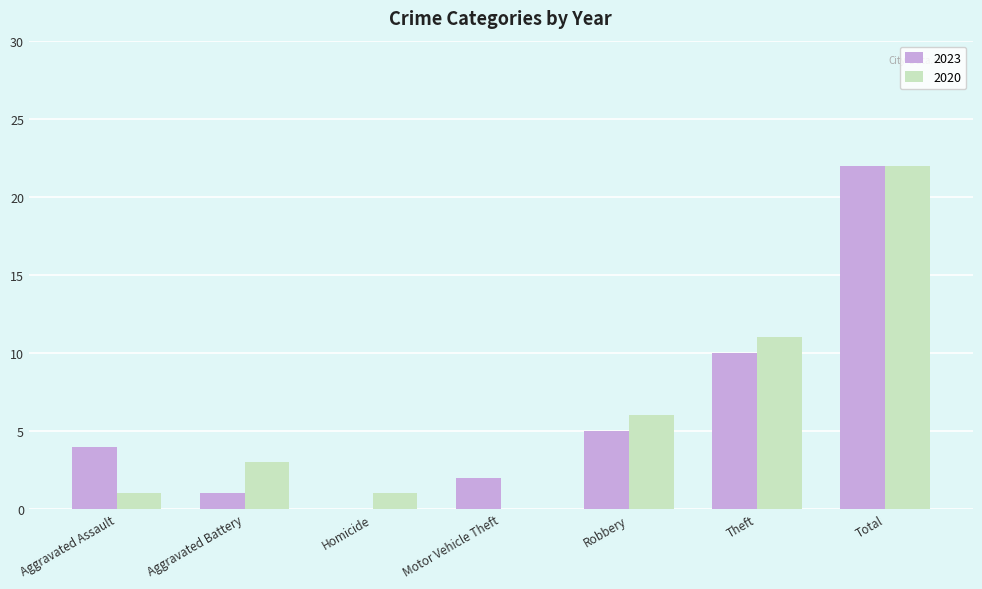

Count the number of categories in the chart.

7